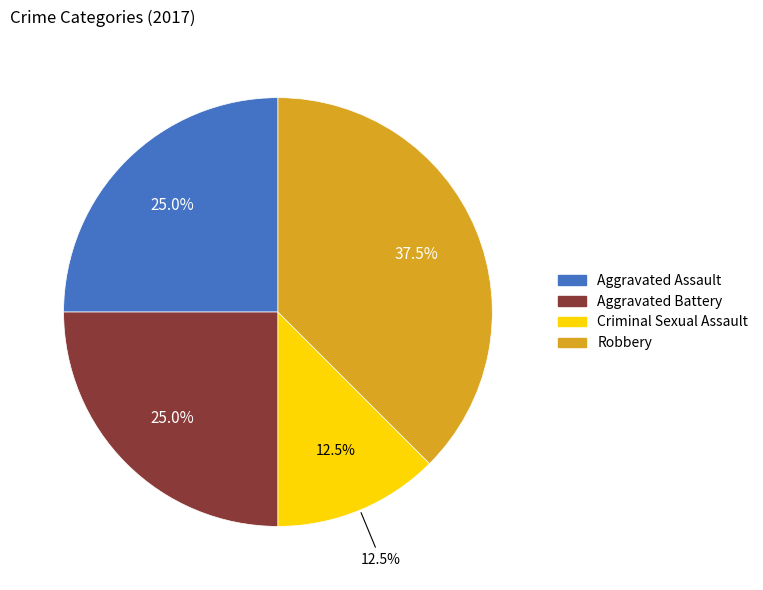

Which slice is the smallest?

Criminal Sexual Assault